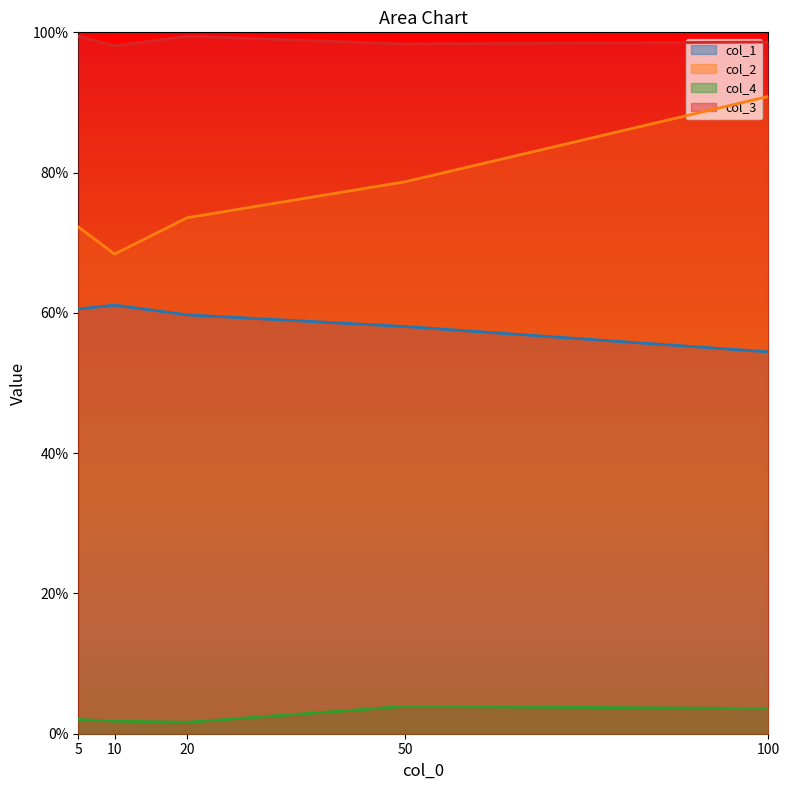

Read the col_3 value at 10.

1.0